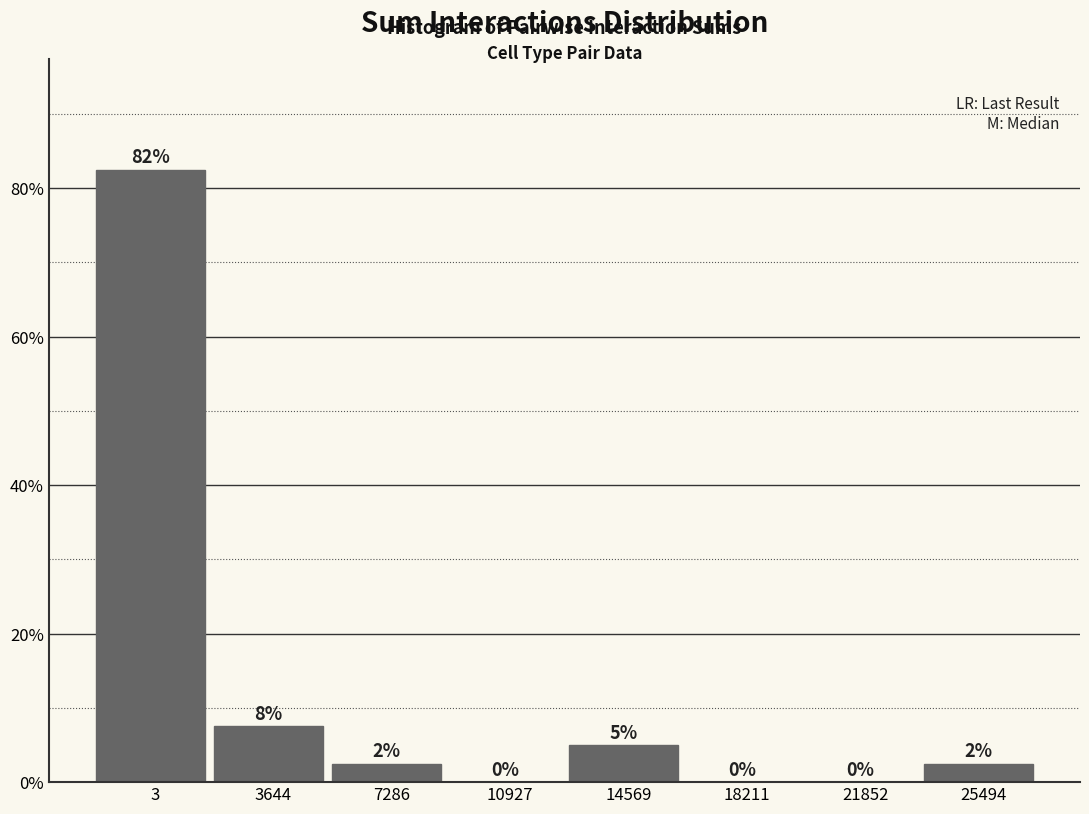

At which label does the data first exceed 2?

3